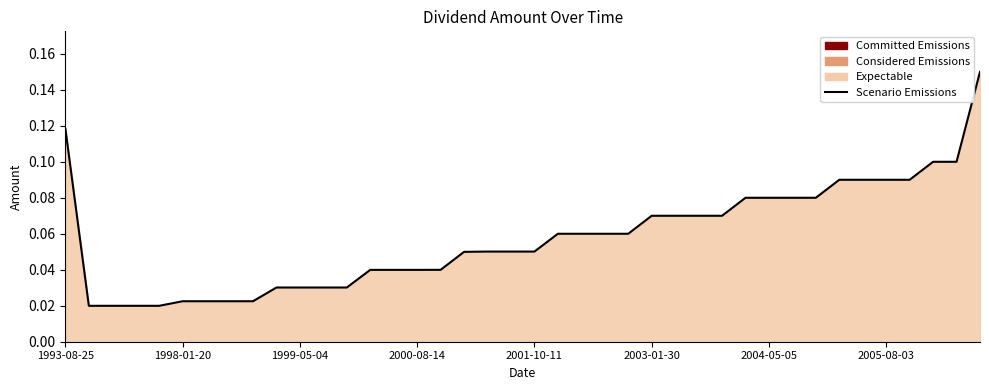

At which category does the chart reach its peak across all series?

39